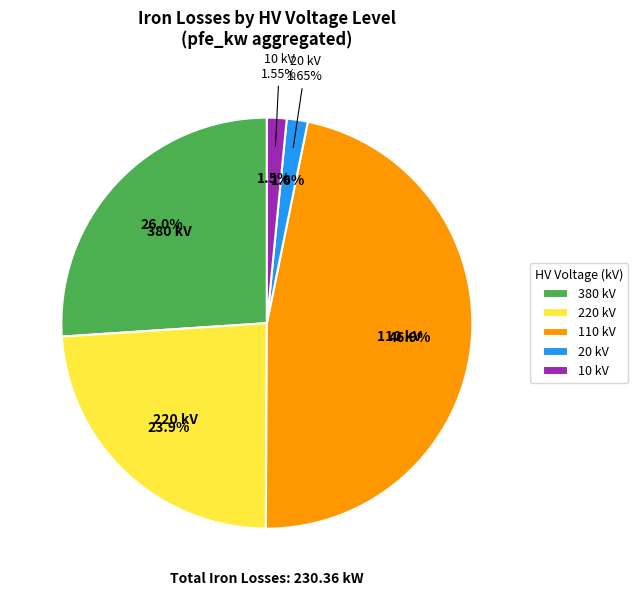

To the nearest percent, what percentage of the pie is 10?

2%